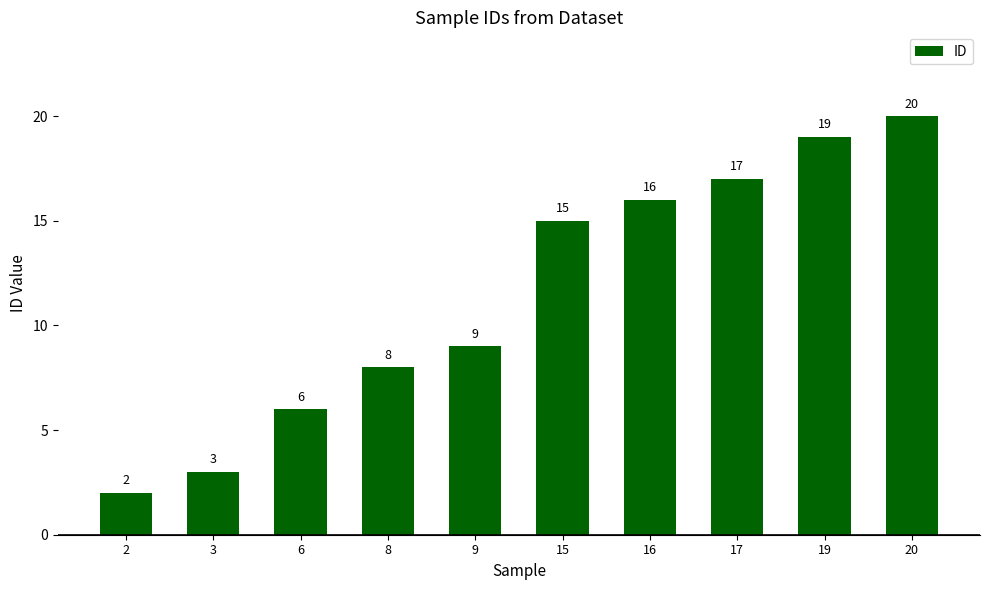

What is the maximum value shown in the chart?

20